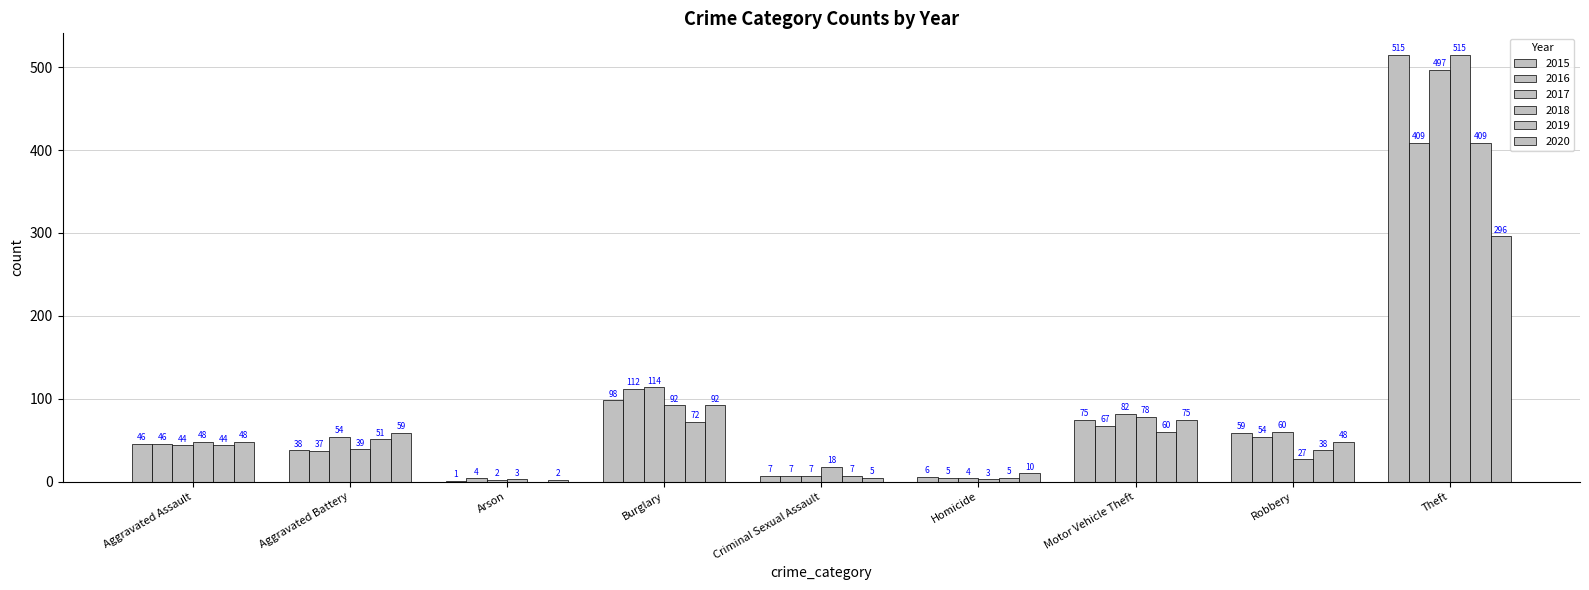

What is the approximate value of 2015 at Arson?

1